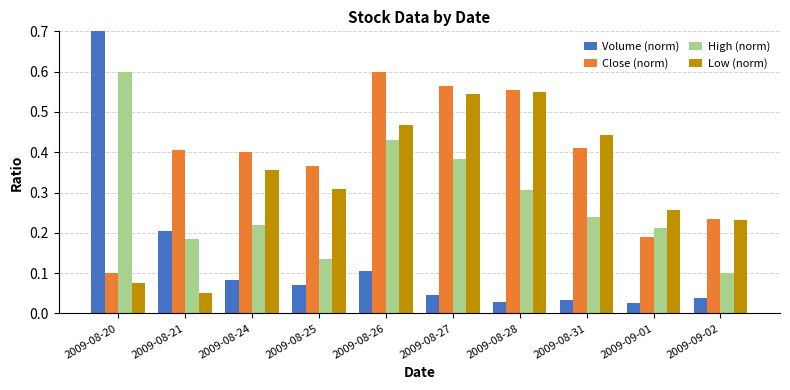

Between 2009-09-02 and 2009-08-27, which is larger?

2009-08-27